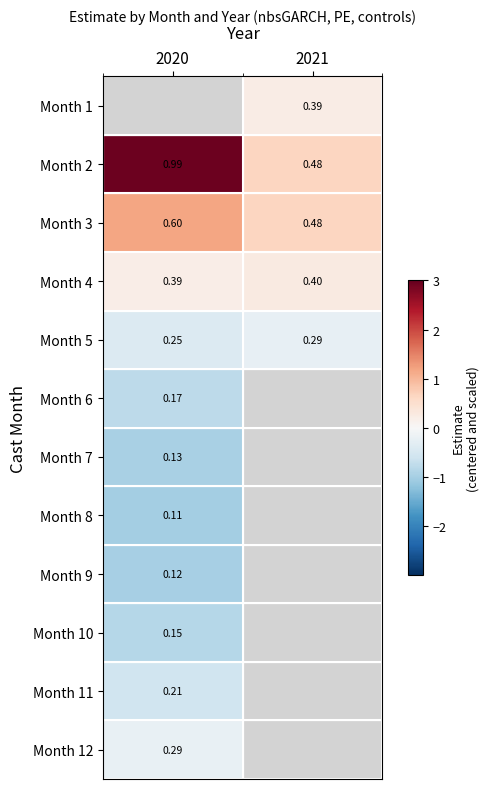

Is the value of Month 1 at 2021 greater than the value of Month 6 at 2020?

Yes